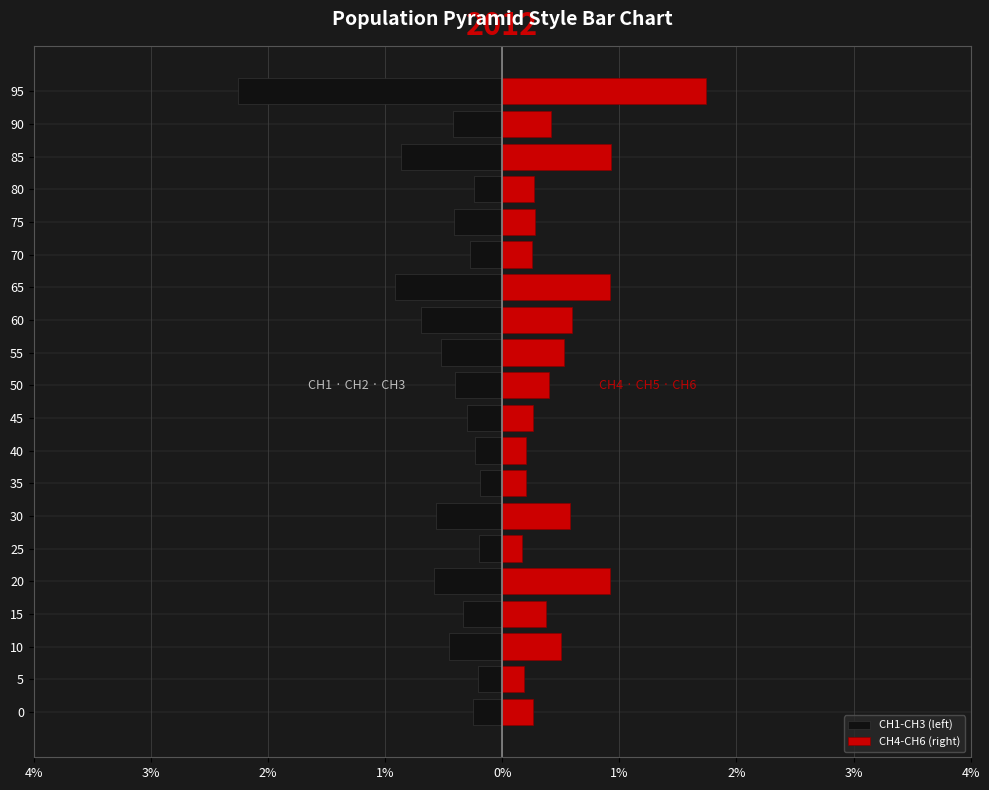

How many series are shown in this chart?

2